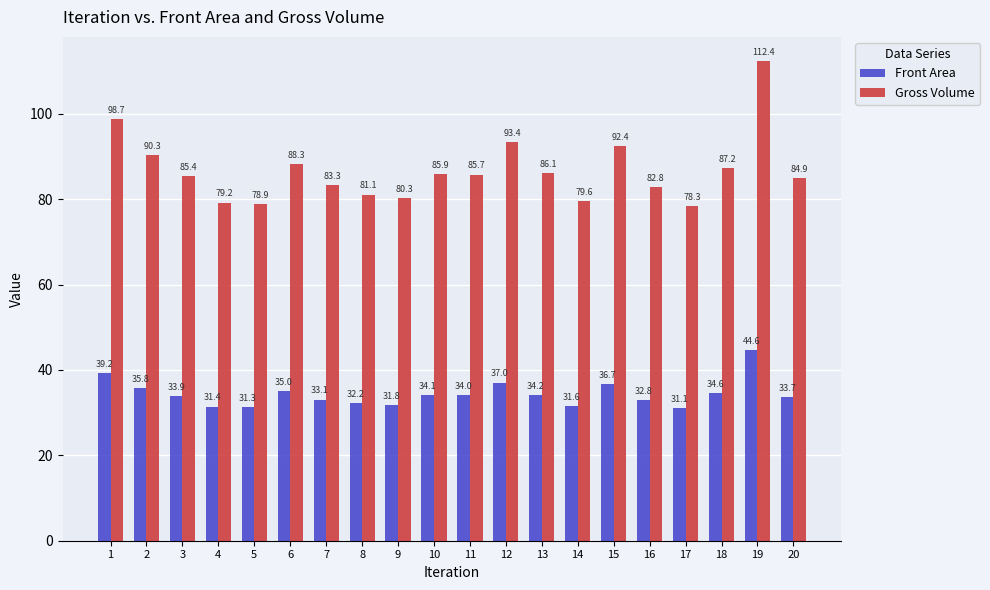

Reading left to right, what are all the values shown in this chart?

Front Area: 1=39.2	2=35.8	3=33.9	4=31.4	5=31.3	6=35.0	7=33.1	8=32.2	9=31.8	10=34.1	11=34.0	12=37.0	13=34.2	14=31.6	15=36.7	16=32.8	17=31.1	18=34.6	19=44.6	20=33.7
Gross Volume: 1=98.7	2=90.3	3=85.4	4=79.2	5=78.9	6=88.3	7=83.3	8=81.1	9=80.3	10=85.9	11=85.7	12=93.4	13=86.1	14=79.6	15=92.4	16=82.8	17=78.3	18=87.2	19=112.4	20=84.9